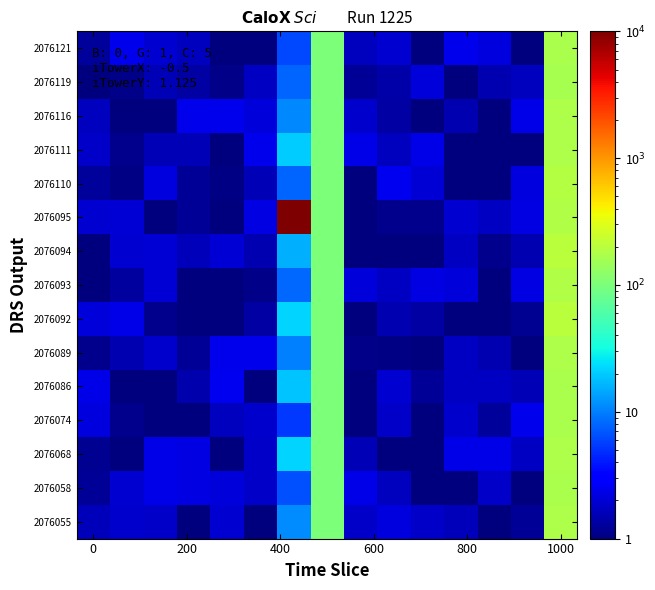

Reading right to left, what are all the values shown in this chart?

2076121: 169.3	0.9	2.2	2.4	0.5	1.9	1.7	102.2	6.2	0.8	0.8	1.7	2.0	2.4	1.2
2076119: 163.9	1.7	1.5	0.9	2.1	1.4	1.2	101.1	7.8	1.7	1.1	1.4	1.5	1.1	0.9
2076116: 172.4	2.3	0.6	1.5	0.7	1.4	1.9	100.7	11.1	2.1	2.4	2.4	0.6	0.8	1.7
2076111: 175.0	0.6	0.9	0.7	2.3	1.7	2.3	102.4	20.5	2.4	0.9	1.6	1.5	1.1	1.8
2076110: 190.3	2.1	0.5	0.9	2.0	2.5	0.6	102.1	7.8	1.6	1.1	1.2	2.2	1.0	1.3
2076095: 180.9	2.3	1.8	2.0	1.2	1.1	0.6	101.2	9800.0	2.2	0.7	1.2	0.6	2.0	2.0
2076094: 198.3	1.5	1.1	1.8	0.6	0.7	0.6	101.4	15.5	1.5	2.0	1.6	2.0	1.9	0.7
2076093: 183.6	2.3	0.9	2.1	2.2	1.8	2.1	102.4	8.2	1.1	0.7	1.0	2.0	1.3	1.0
2076092: 199.7	1.2	0.7	0.9	1.3	1.5	0.5	102.2	21.4	1.4	1.0	0.7	1.1	2.3	2.1
2076089: 173.1	0.6	1.5	1.7	0.6	1.1	1.1	101.5	10.0	2.4	2.4	1.2	1.9	1.5	1.1
2076086: 165.6	1.6	1.8	1.8	1.2	2.0	1.0	102.0	18.4	1.0	2.5	1.5	0.8	1.0	2.3
2076074: 167.5	2.4	1.3	1.9	0.8	1.8	1.0	101.5	5.3	1.9	1.7	0.6	0.9	1.1	2.2
2076068: 175.6	1.8	2.3	2.3	0.7	1.0	1.6	101.6	21.3	1.8	1.0	2.3	2.3	0.7	1.2
2076058: 168.4	0.5	1.8	0.7	0.5	1.7	2.3	100.8	6.7	1.8	2.1	2.3	2.3	2.0	1.2
2076055: 172.6	1.2	0.7	1.6	1.8	2.2	1.8	102.0	11.5	1.0	1.9	0.9	1.8	1.9	1.6